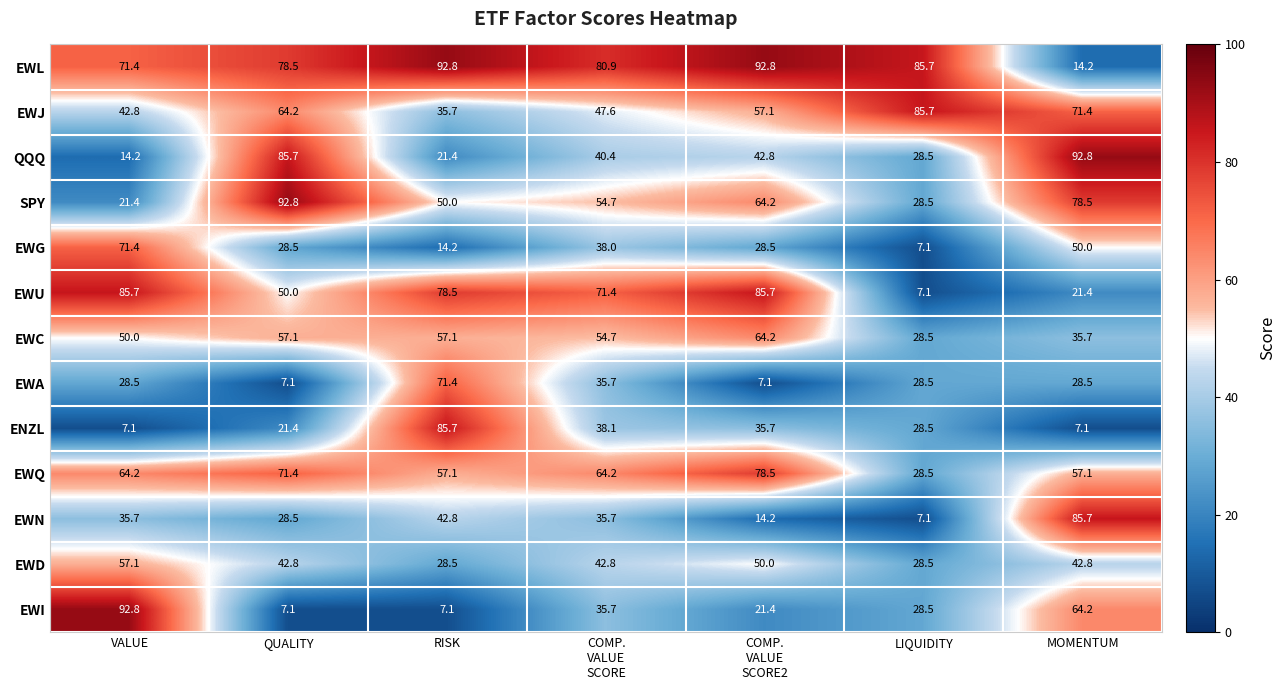

How many data points in EWL are less than 80?

3